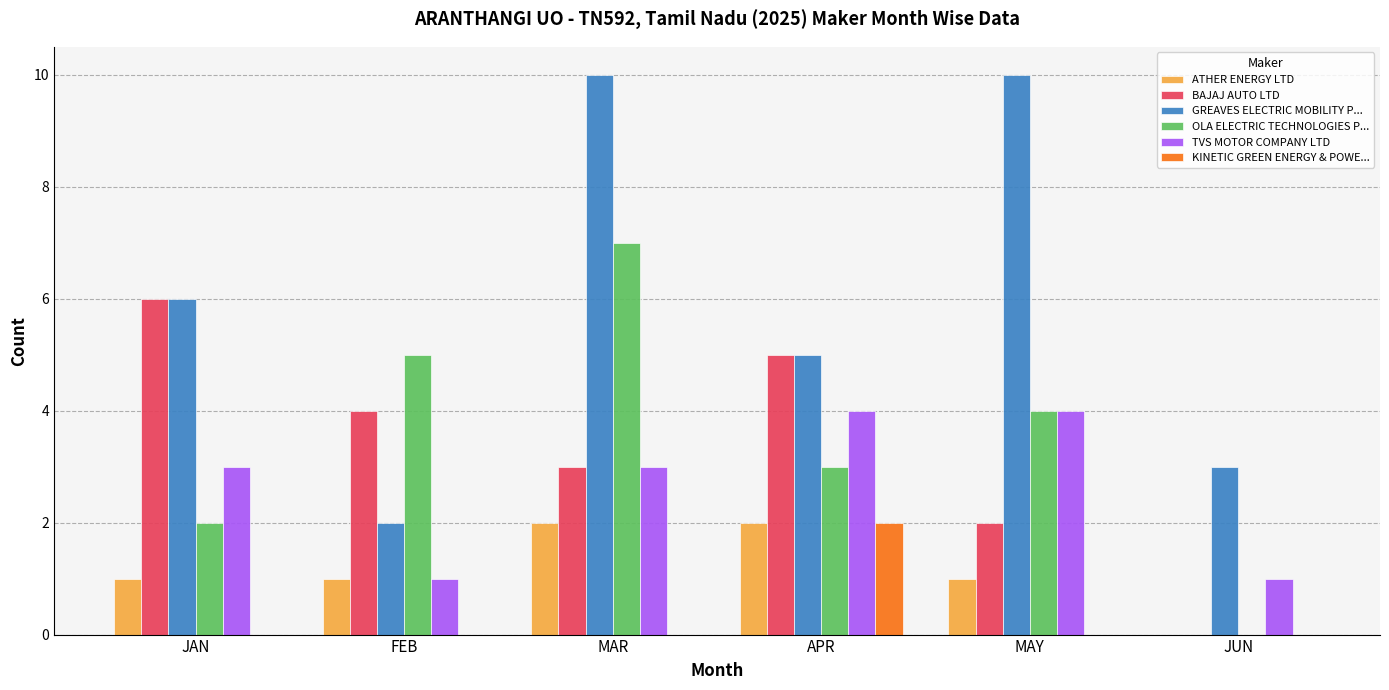

The GREAVES ELECTRIC MOBILITY P... series shows 5 at MAR. True or false?

False